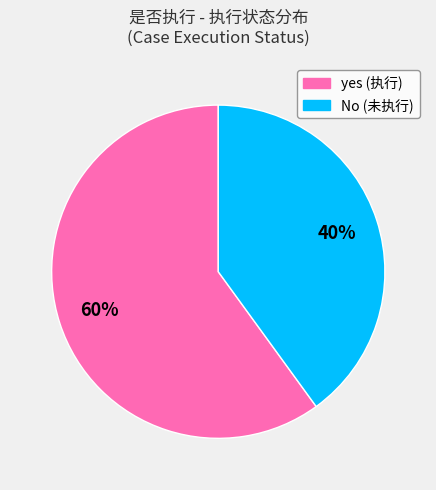

To the nearest percent, what is the average slice percentage?

50%